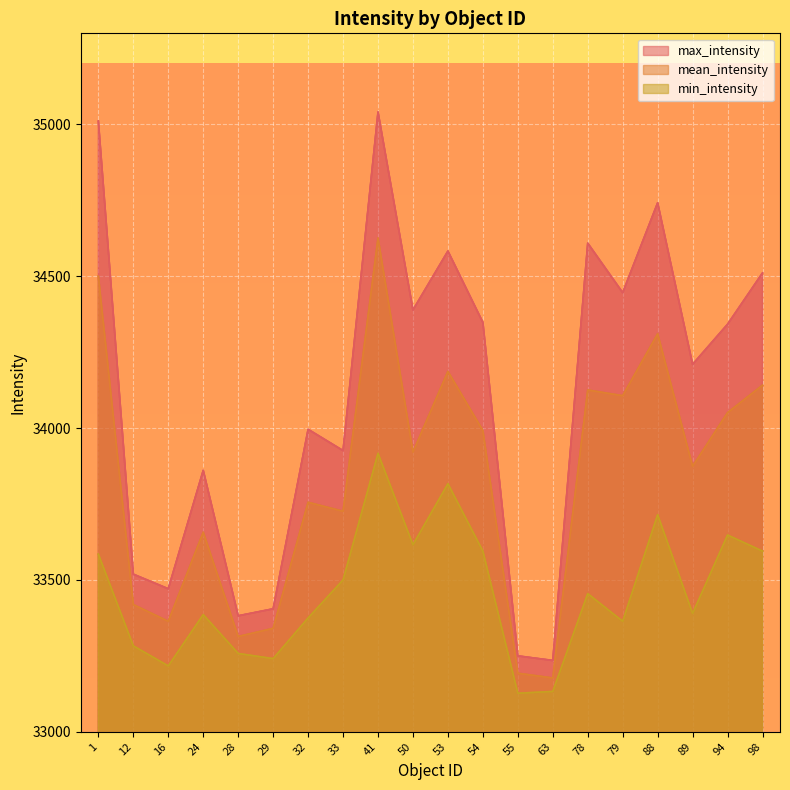

Does the chart display data point markers on the line(s)?

No